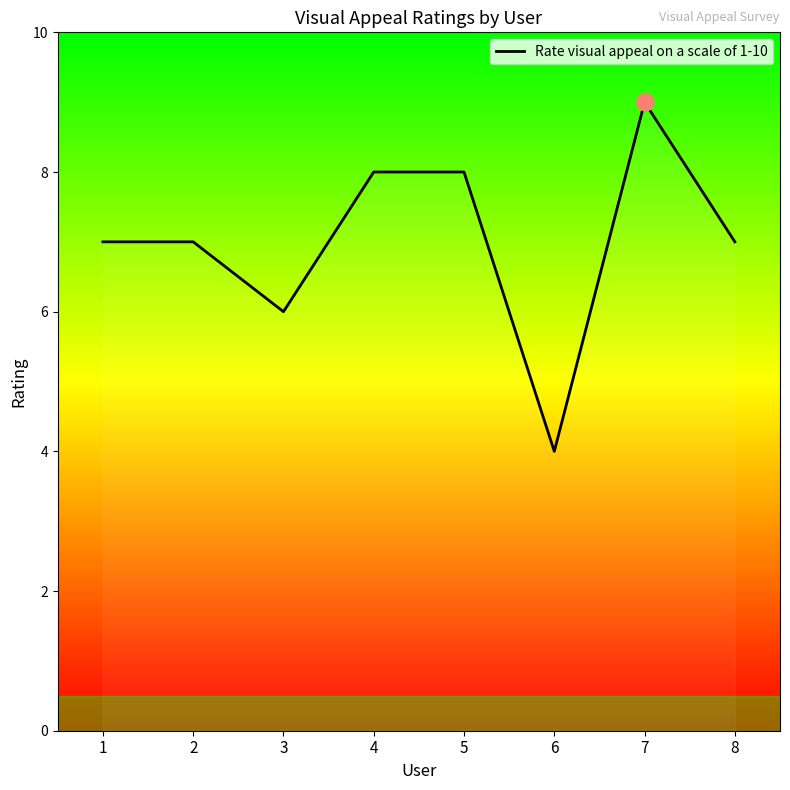

Which has a higher value, 5 or 7?

7